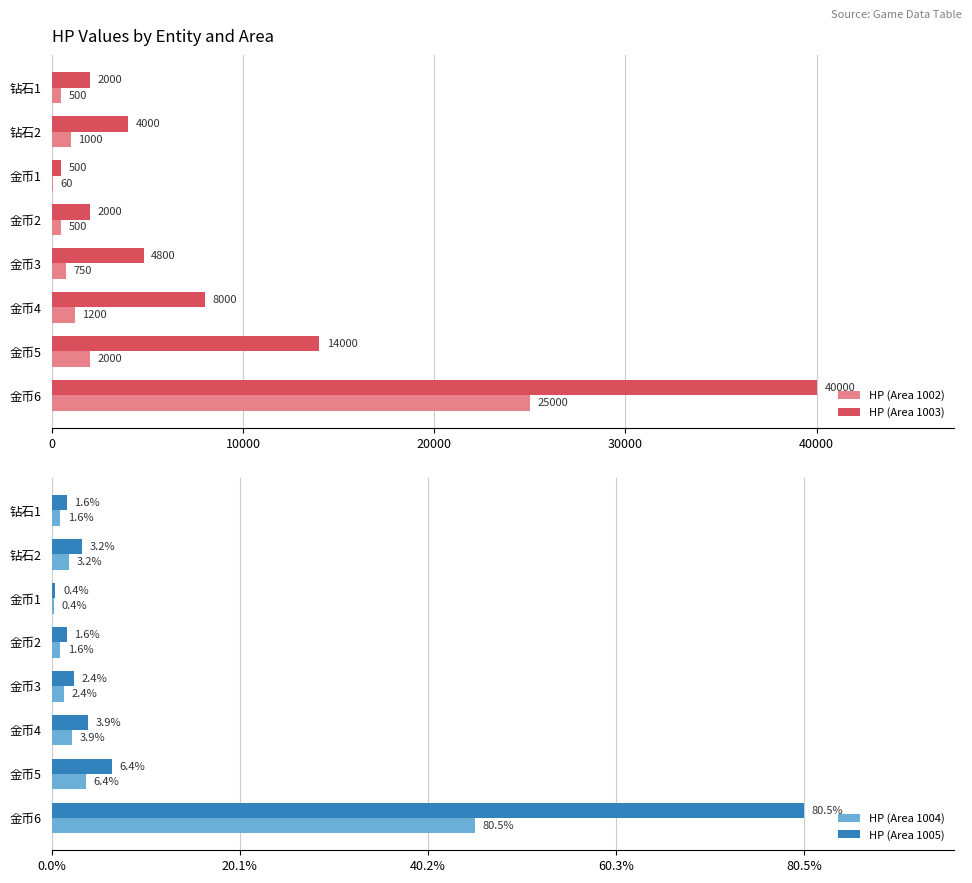

At which label is HP (Area 1003) closest to 20250?

金币5